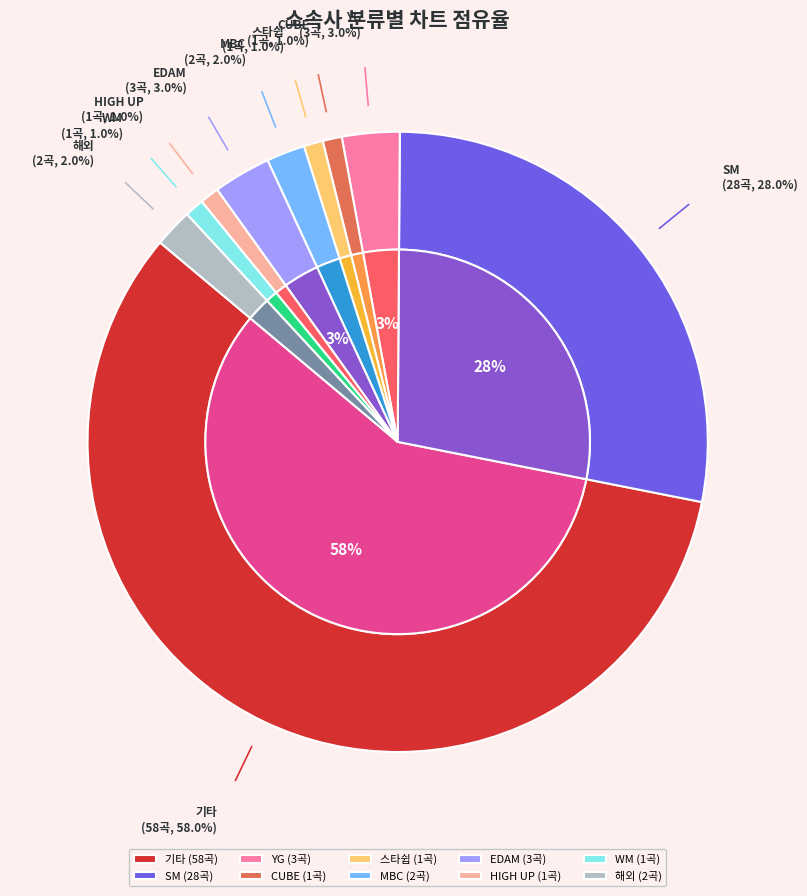

Is it true that 스타쉽 is 1% of the pie?

True